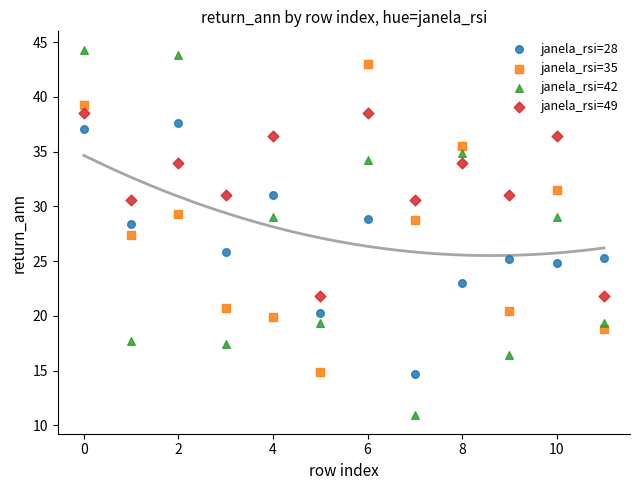

Which series contains the lowest Y value?

janela_rsi=42